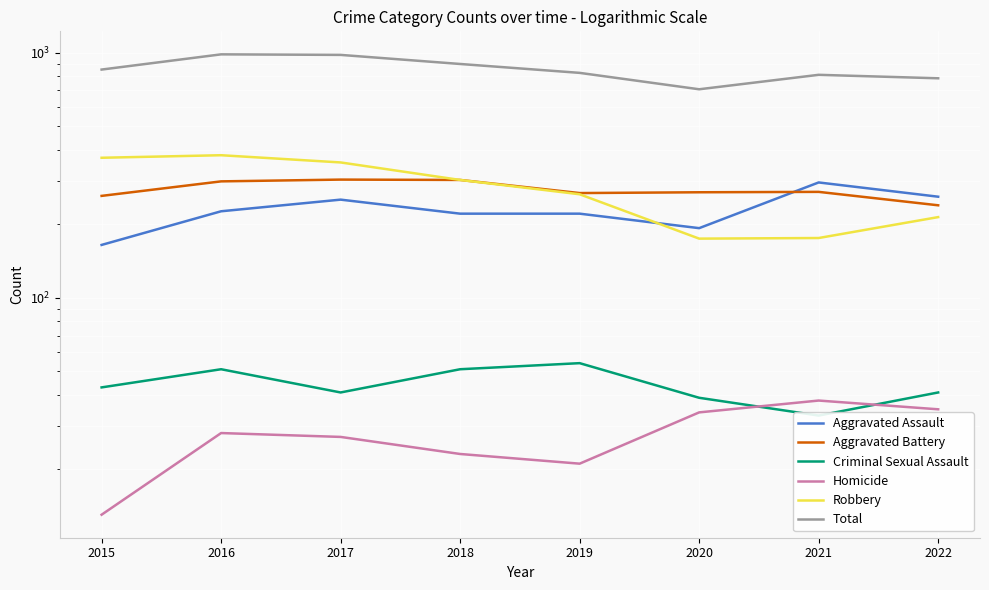

At which category is the sum across all series the highest?

2016